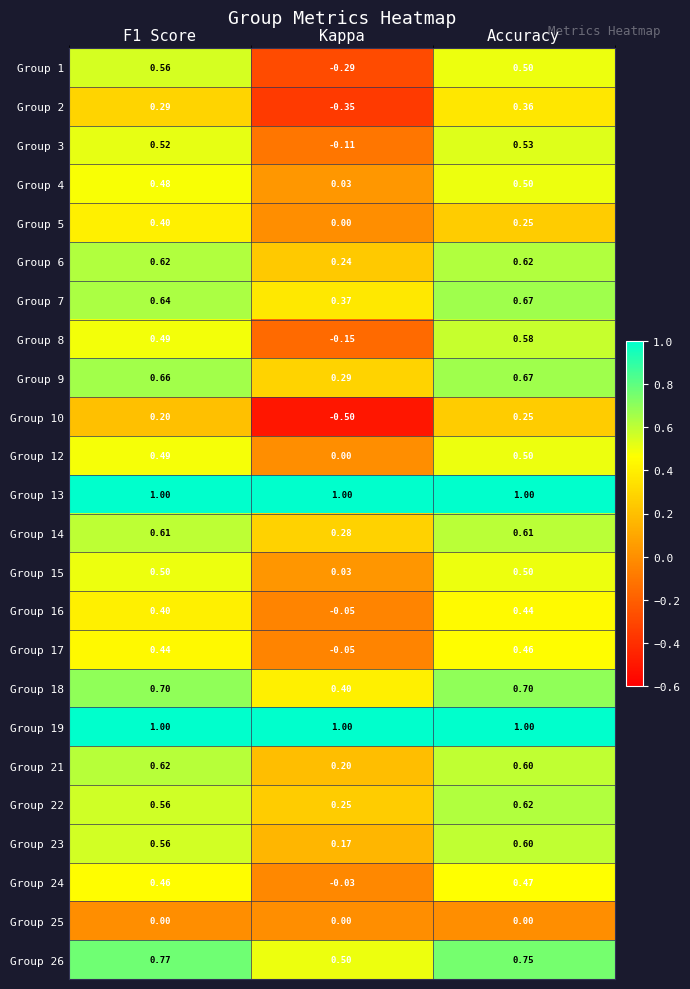

At which label does Group 3 reach its minimum?

Kappa